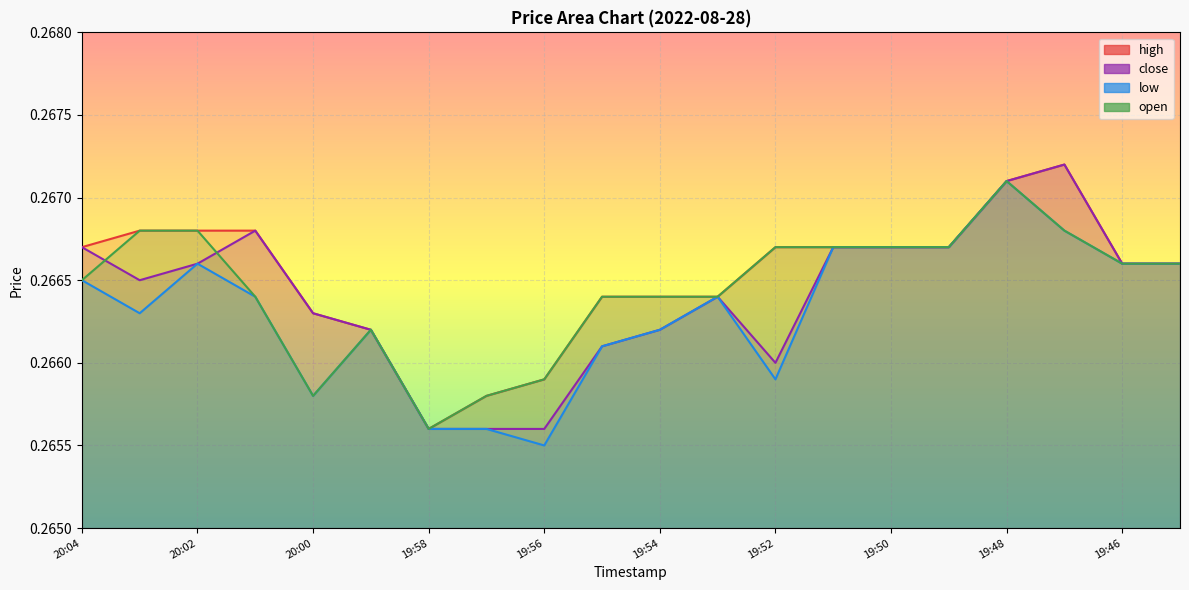

At which label is open closest to 0?

19:58